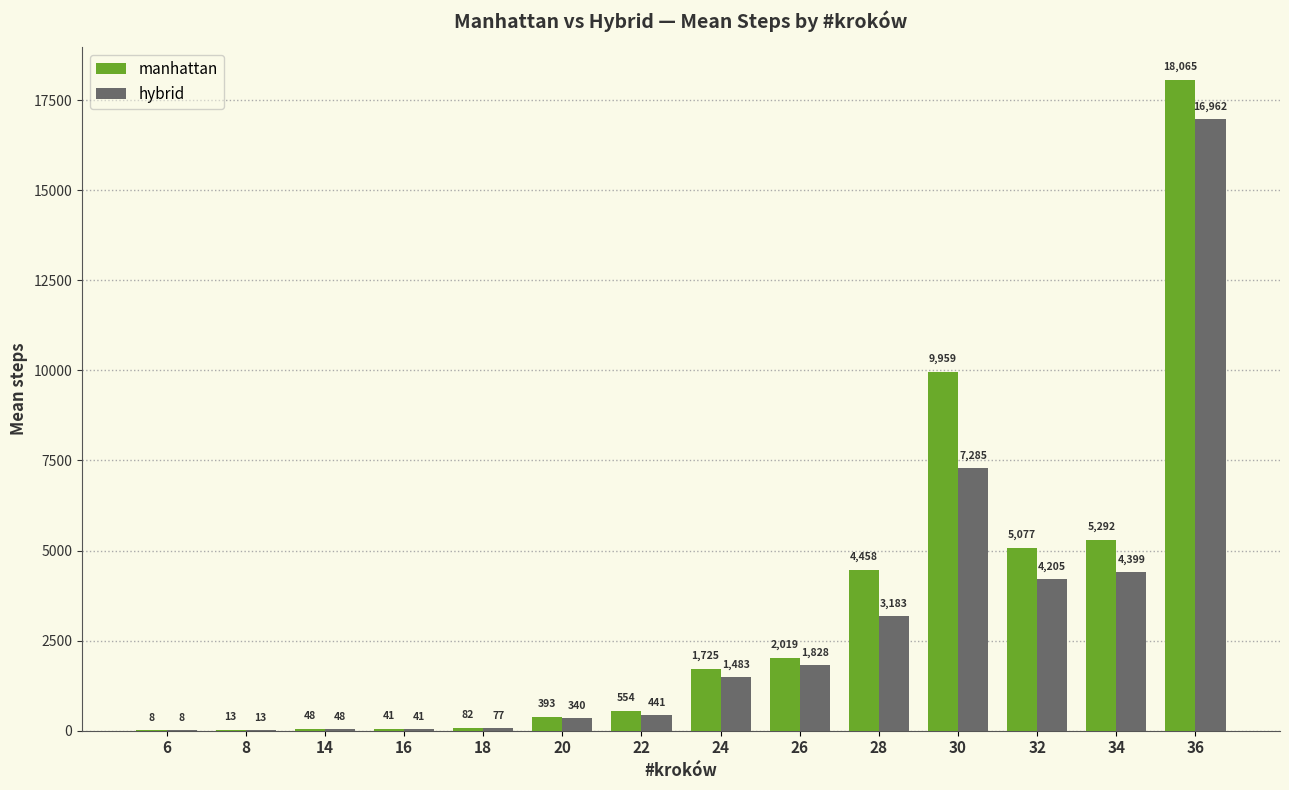

What is the sum of the hybrid values at 14 and 24?

1530.7